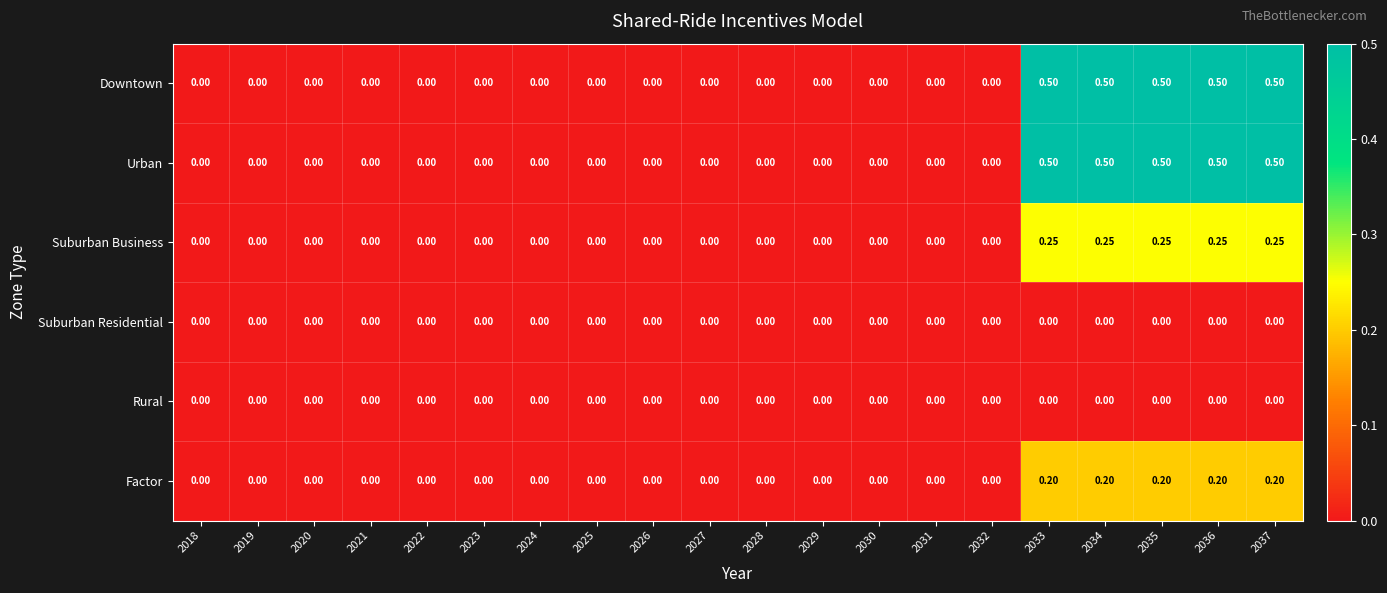

Is the value of Urban at 2034 greater than the value of Rural at 2034?

Yes